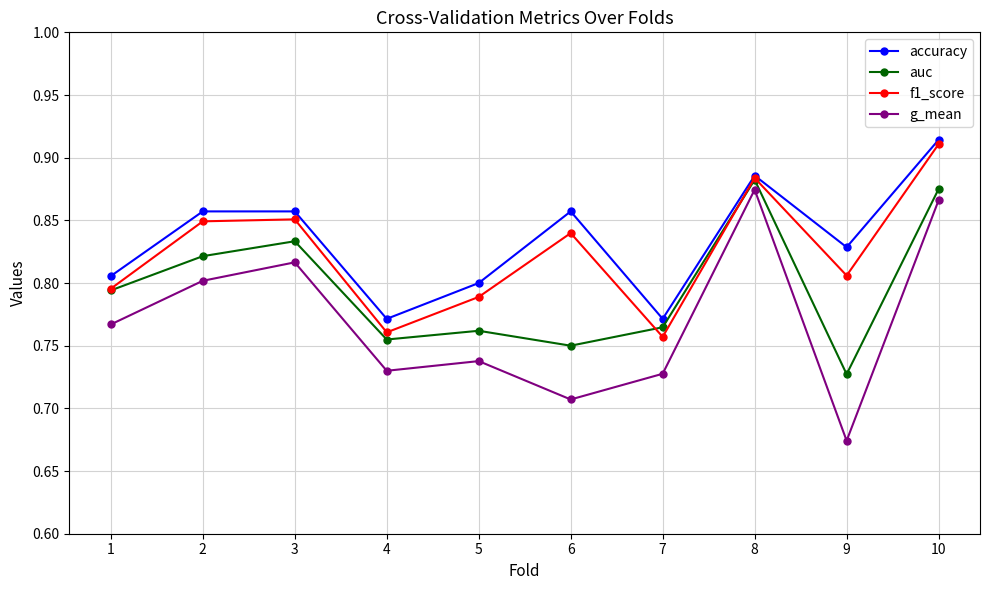

Which series changed the most between 2 and 6?

g_mean